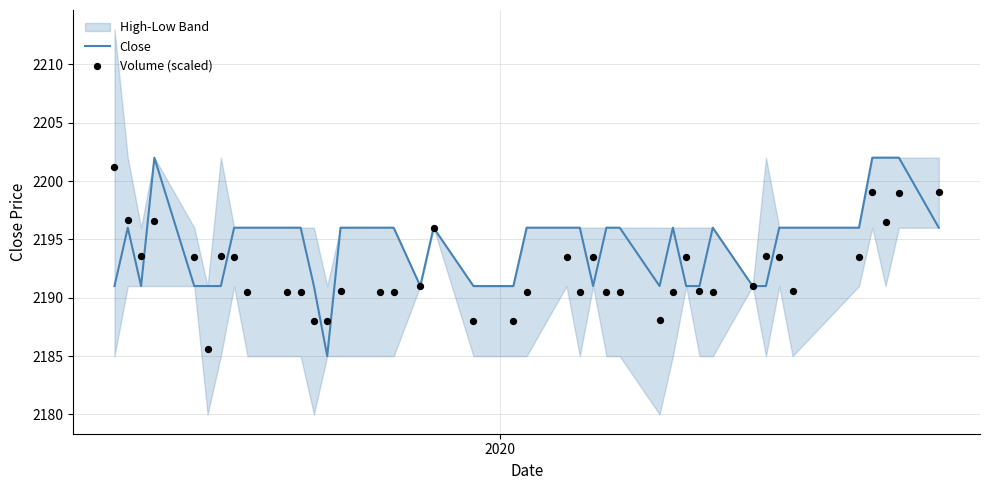

At how many categories does at least one series exceed 2200?

5